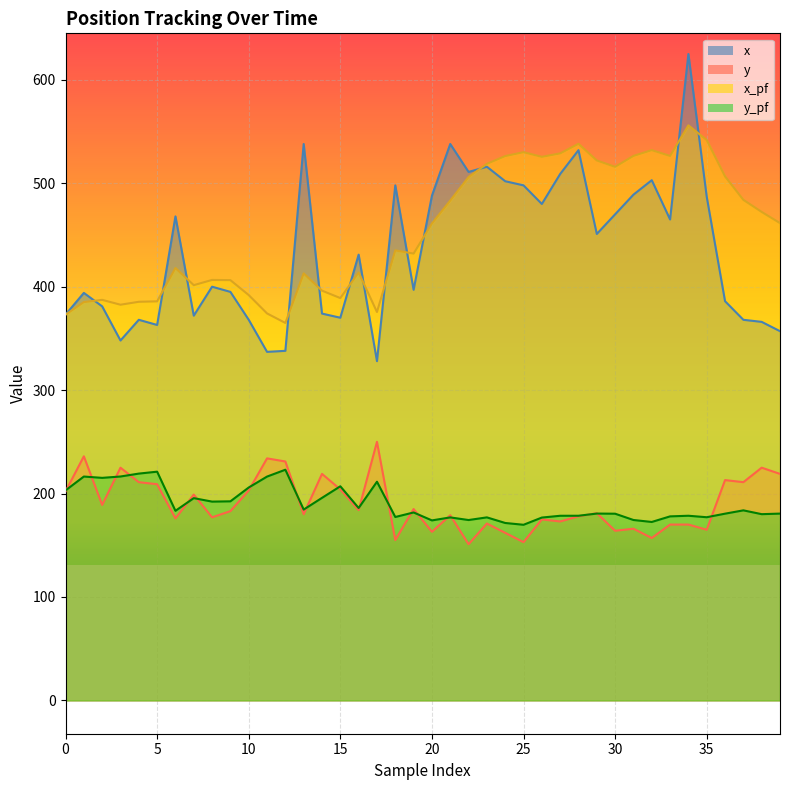

True or false: x_pf and y_pf cross at least once.

False